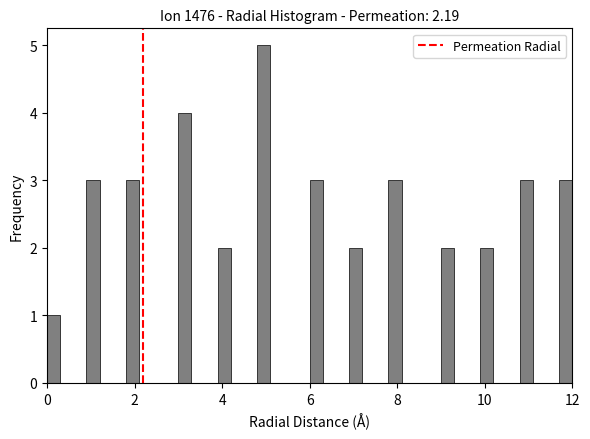

Read against the x-axis, roughly where is the centre of the tallest bar?

5.0